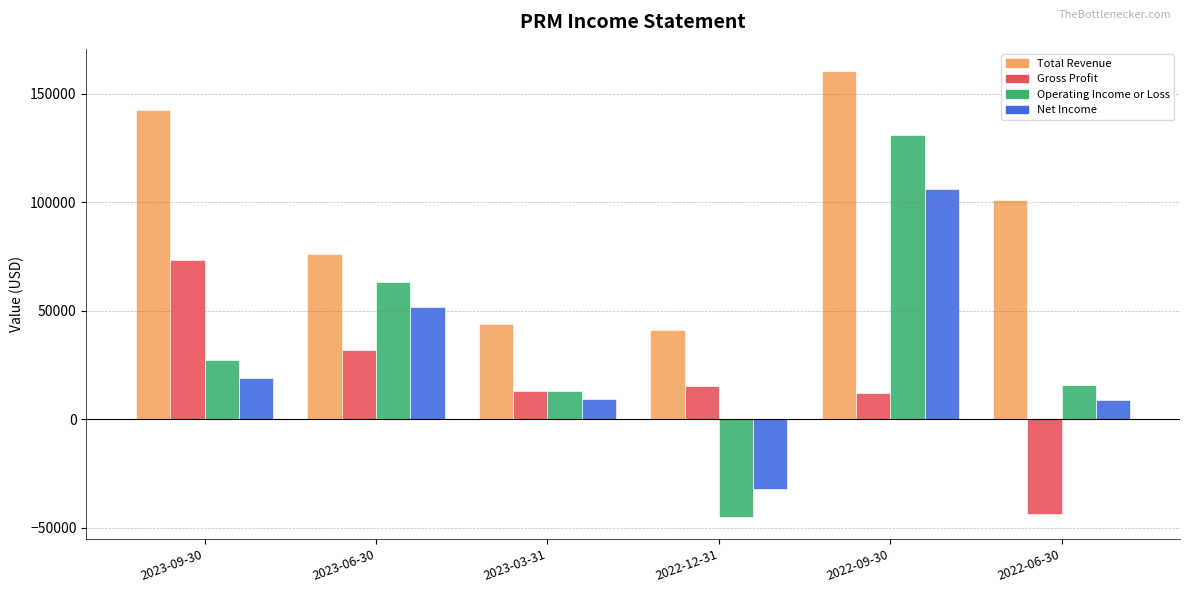

What is the value of the Net Income bar at the 2nd from the left?

52000